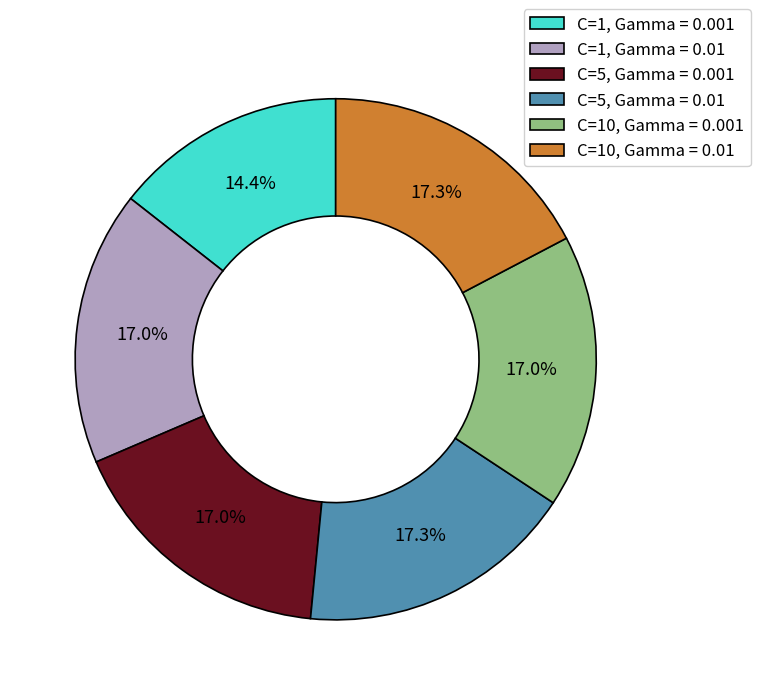

How much of the chart is everything except C=10, Gamma = 0.01?

82.7%